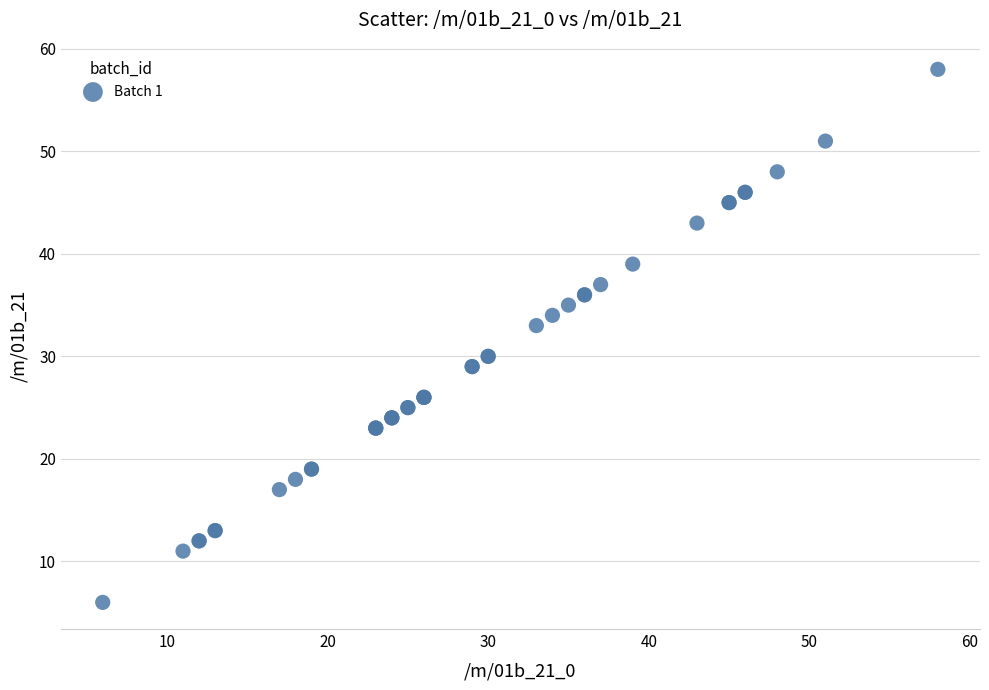

What Y value in the scatter plot is closest to 32?

33